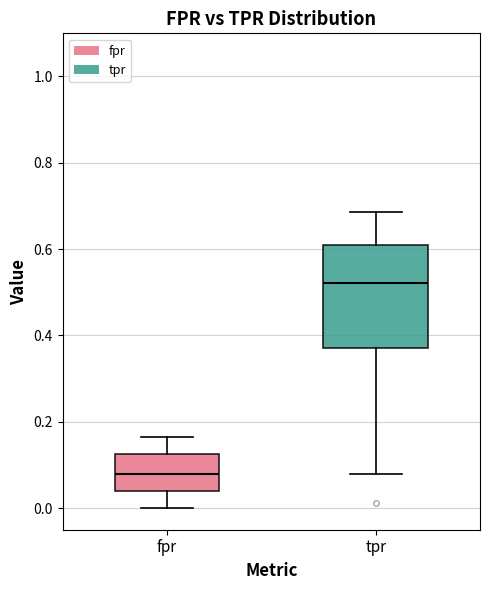

Reading left to right, read every box against the y-axis: the position of its median line, the range the box covers, and the ends of its whiskers. The values are not printed on the chart, so give them approximately, as read against the axis.

fpr: median 0.08, box 0.04 to 0.12, whiskers 0.00 to 0.16
tpr: median 0.52, box 0.38 to 0.60, whiskers 0.08 to 0.68